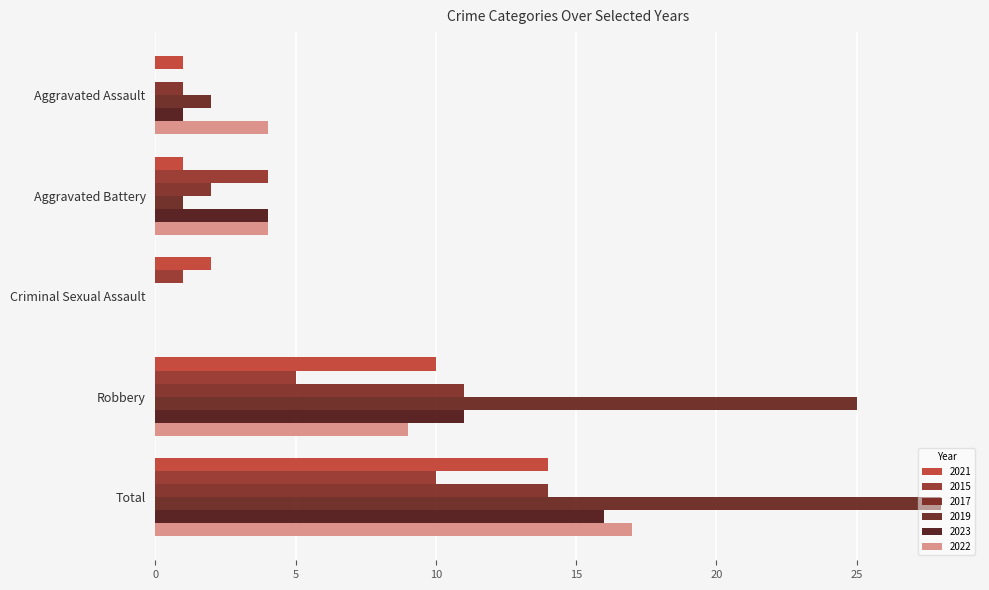

How many positive values does the 2015 series have?

4